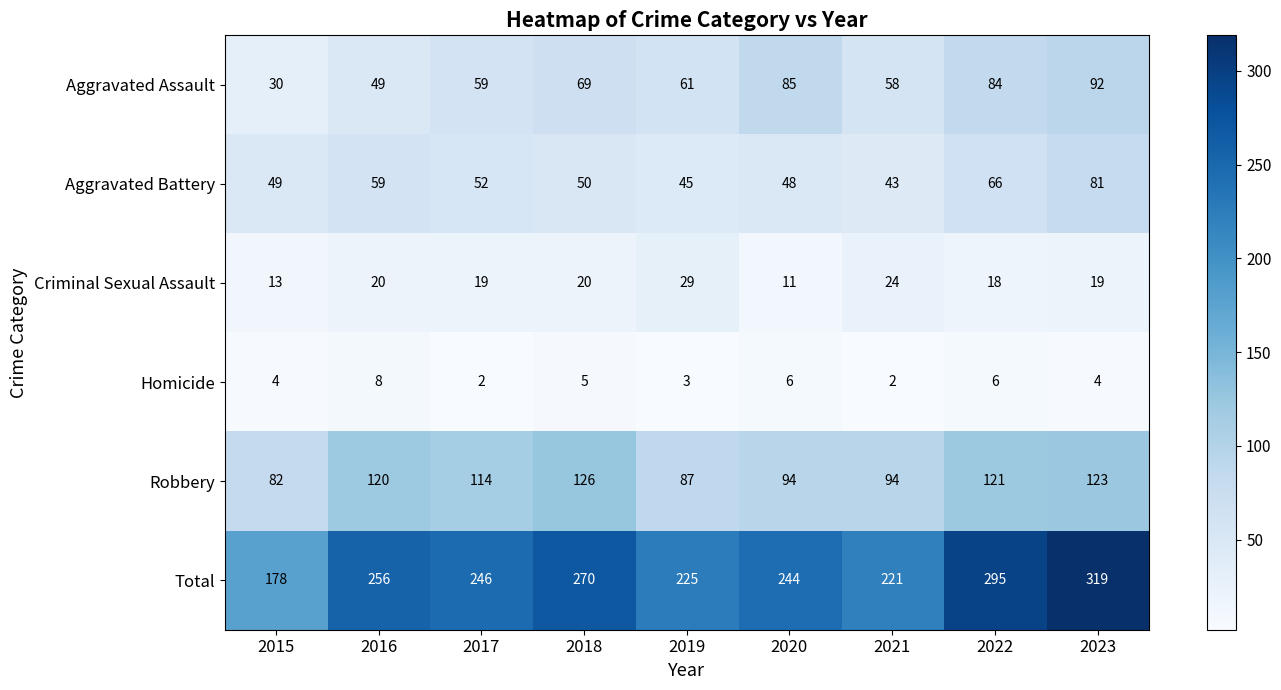

Where is Aggravated Assault nearest to the value 61?

2019